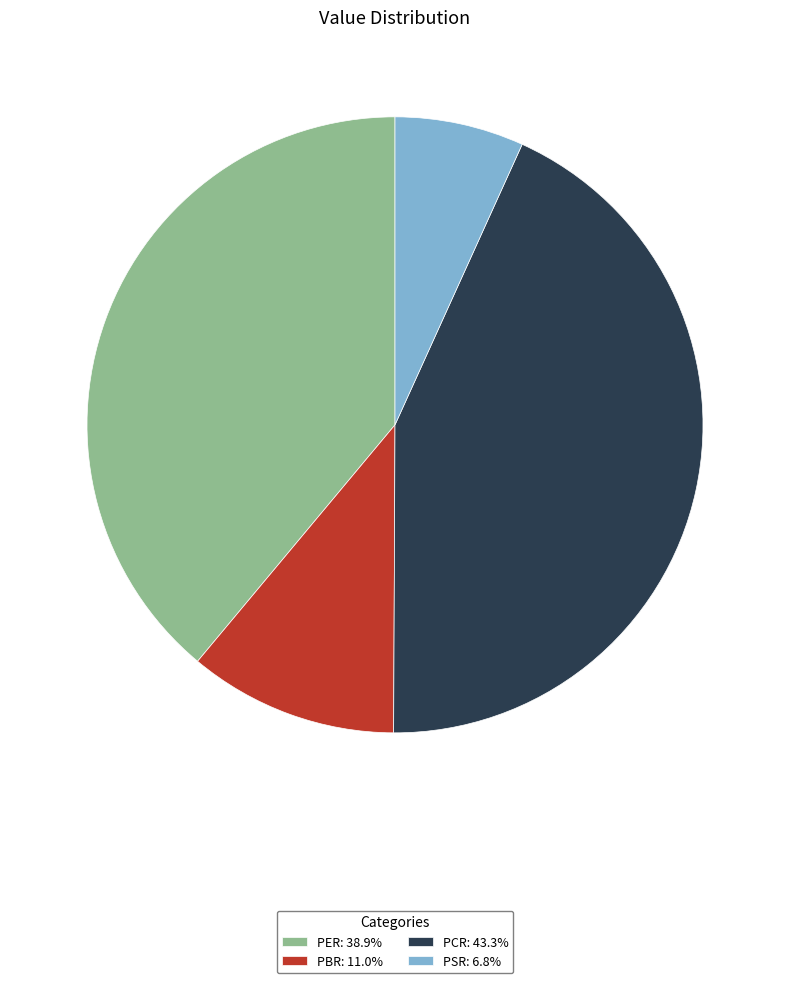

Does PBR represent more than half of the total?

No